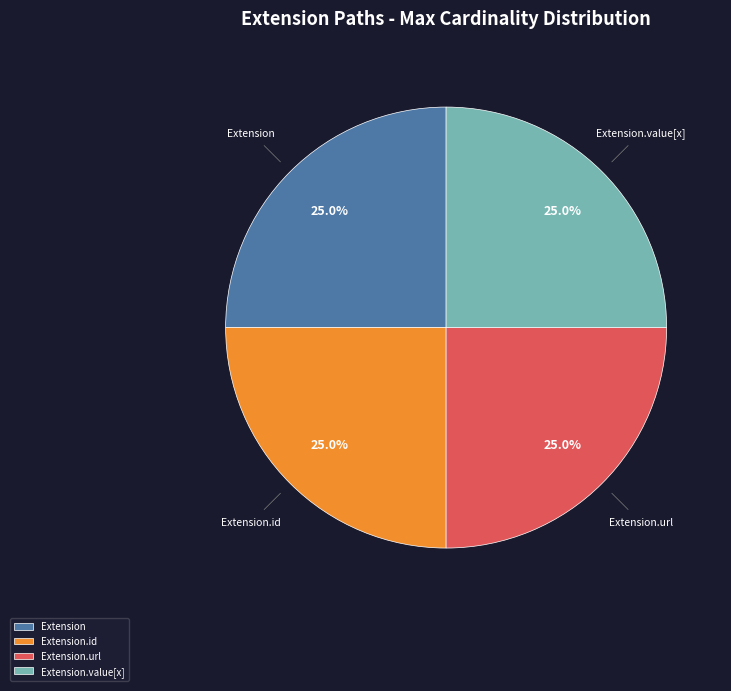

Is there any slice that represents more than half of the pie?

No